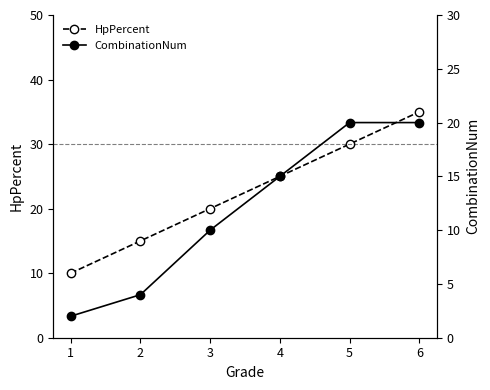

Reading right to left, what are all the values shown in this chart?

HpPercent: 35	30	25	20	15	10
CombinationNum: 20	20	15	10	4	2